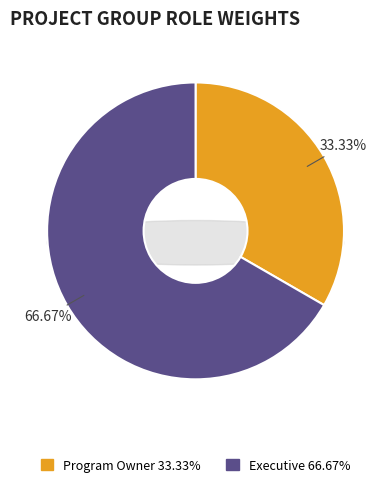

Approximately how many times larger is the value at Executive compared to Program Owner?

2.0